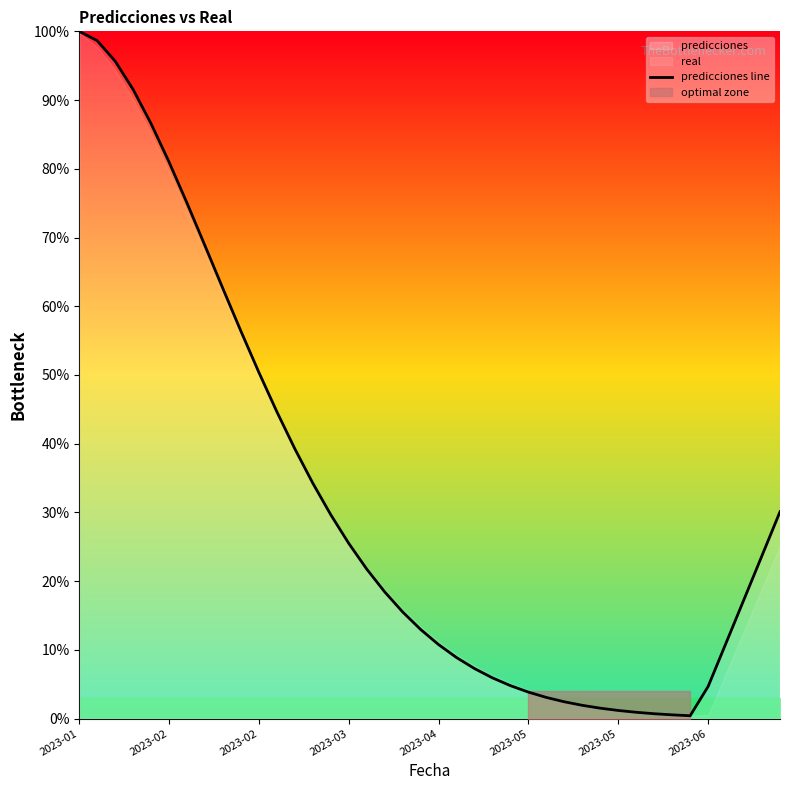

What is the change in value from 27 to 37?

+14.9